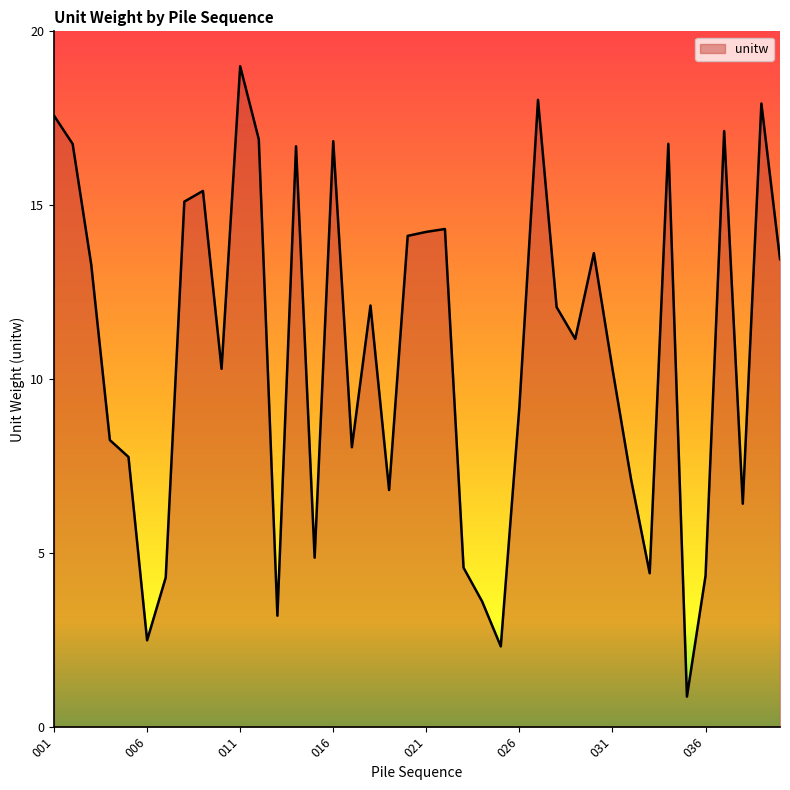

What is the minimum value shown in the chart?

0.9